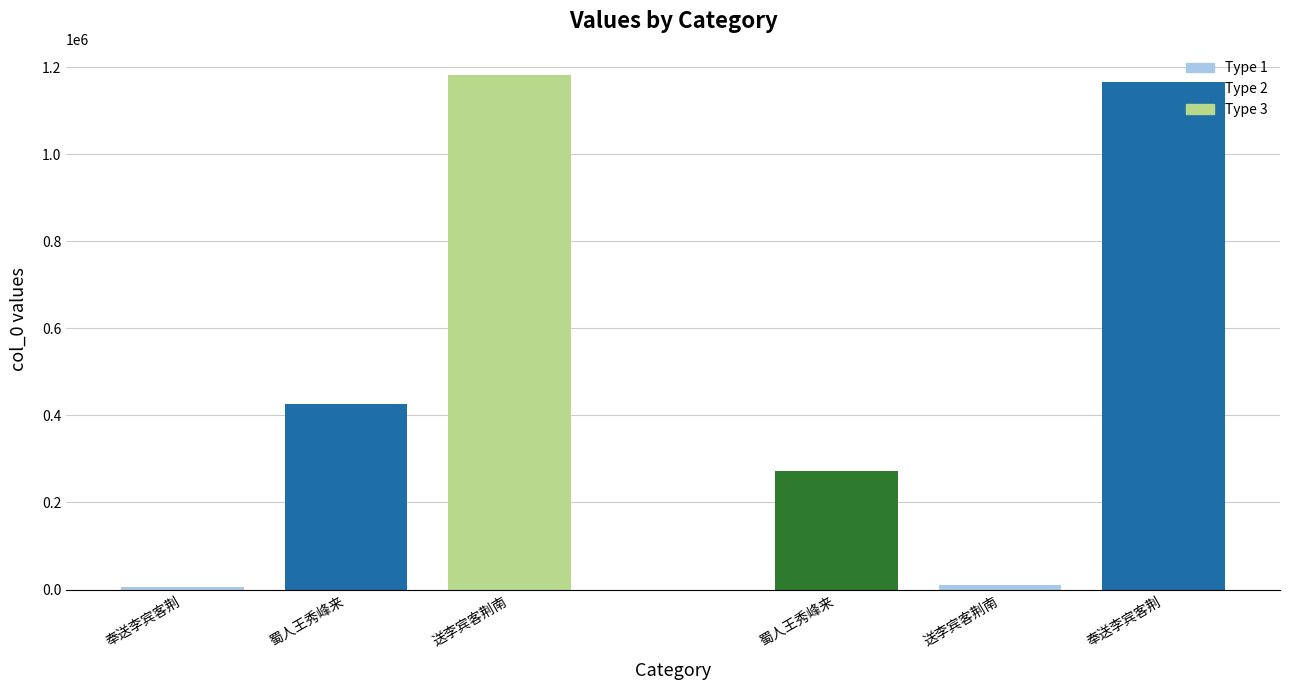

Which category has the lowest value across all series?

奉送李宾客荆南迎亲